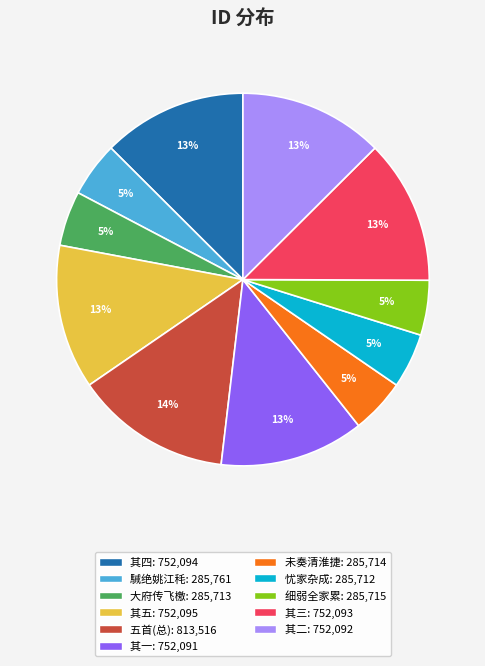

To the nearest percent, what is the average slice percentage?

9%